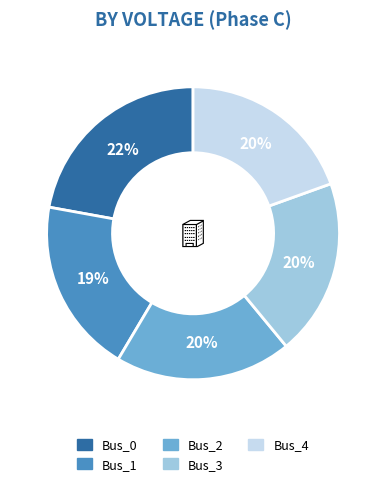

How many segments does this pie chart have?

5